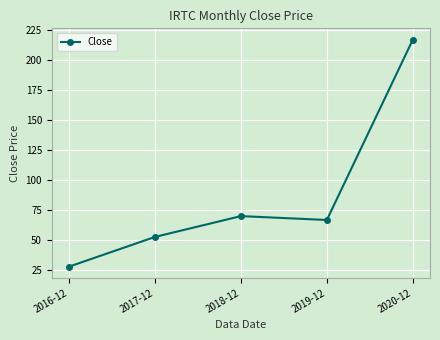

What is the approximate value at 2018-12?

69.8